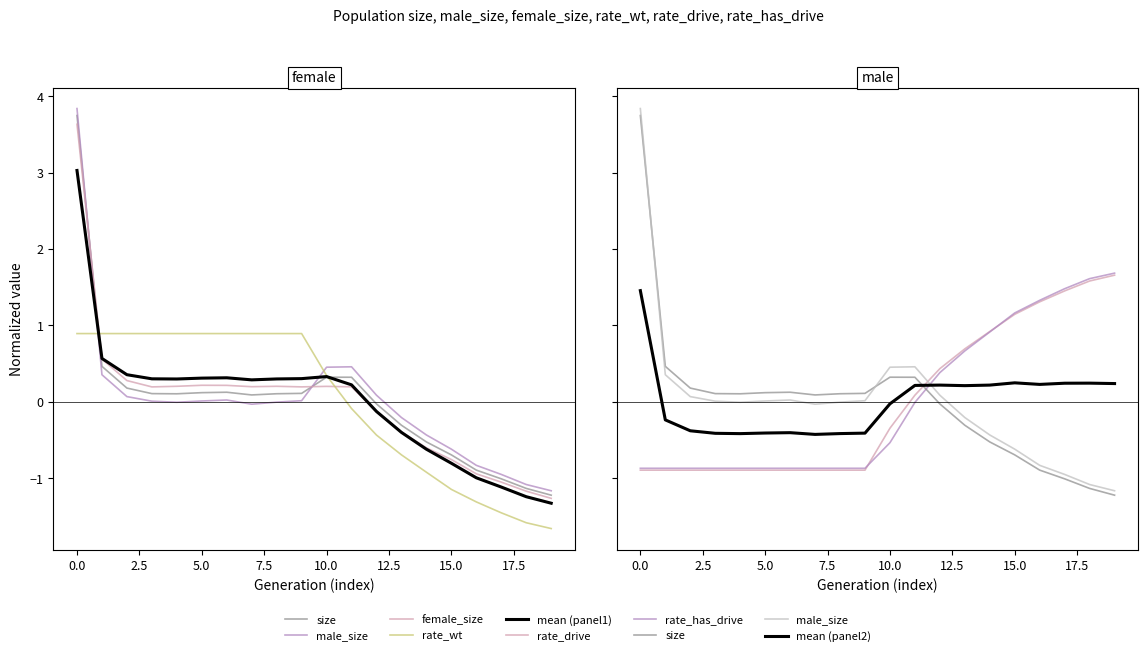

Reading left to right, extract all data points from this chart.

size: 3.7	0.5	0.2	0.1	0.1	0.1	0.1	0.1	0.1	0.1	0.3	0.3	-0.0	-0.3	-0.5	-0.7	-0.9	-1.0	-1.1	-1.2
male_size: 3.8	0.4	0.1	0.0	-0.0	0.0	0.0	-0.0	-0.0	0.0	0.5	0.5	0.1	-0.2	-0.4	-0.6	-0.8	-0.9	-1.1	-1.2
female_size: 3.6	0.6	0.3	0.2	0.2	0.2	0.2	0.2	0.2	0.2	0.2	0.2	-0.1	-0.4	-0.6	-0.8	-0.9	-1.0	-1.2	-1.3
rate_wt: 0.9	0.9	0.9	0.9	0.9	0.9	0.9	0.9	0.9	0.9	0.3	-0.1	-0.4	-0.7	-0.9	-1.1	-1.3	-1.5	-1.6	-1.7
rate_drive: -0.9	-0.9	-0.9	-0.9	-0.9	-0.9	-0.9	-0.9	-0.9	-0.9	-0.3	0.1	0.4	0.7	0.9	1.1	1.3	1.5	1.6	1.7
rate_has_drive: -0.9	-0.9	-0.9	-0.9	-0.9	-0.9	-0.9	-0.9	-0.9	-0.9	-0.5	-0.0	0.4	0.7	0.9	1.2	1.3	1.5	1.6	1.7